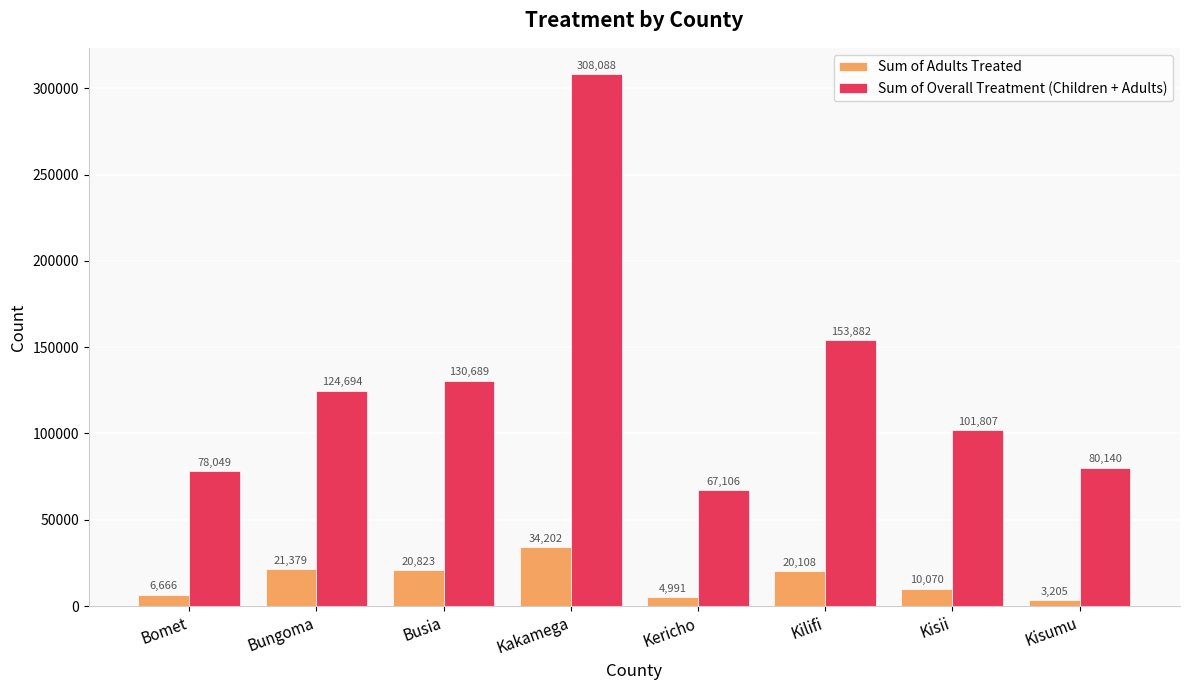

Rank the categories by Sum of Overall Treatment (Children + Adults) value from highest to lowest.

Kakamega, Kilifi, Busia, Bungoma, Kisii, Kisumu, Bomet, Kericho